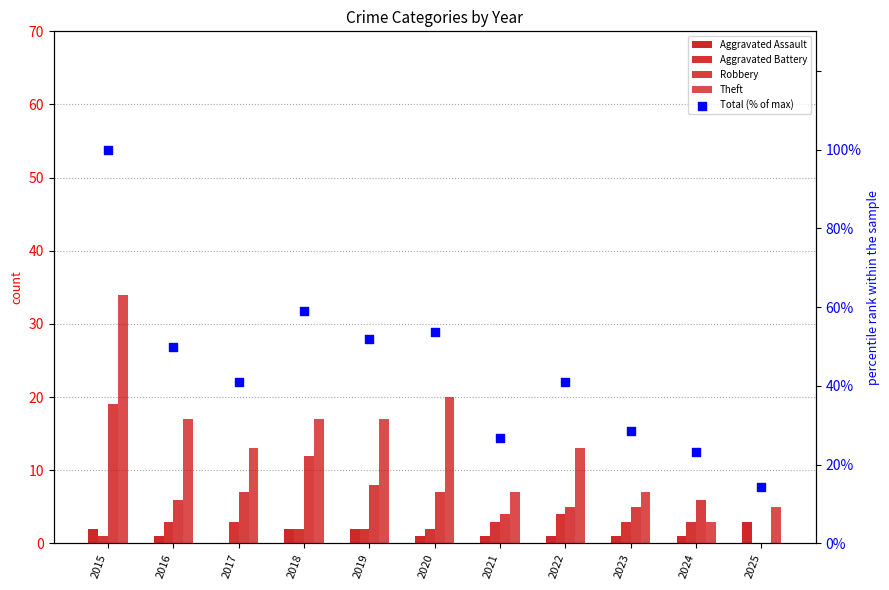

Which series has the widest spread of Y values?

Total (% of max)